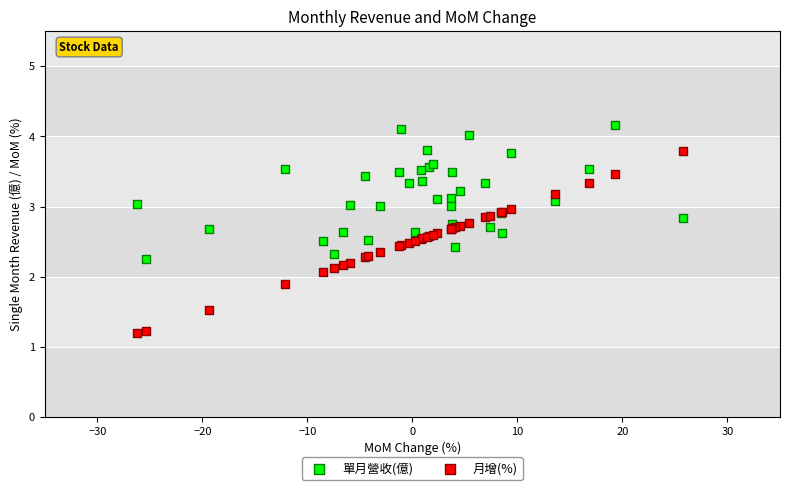

Which series has the largest Y range (max minus min)?

月增(%)